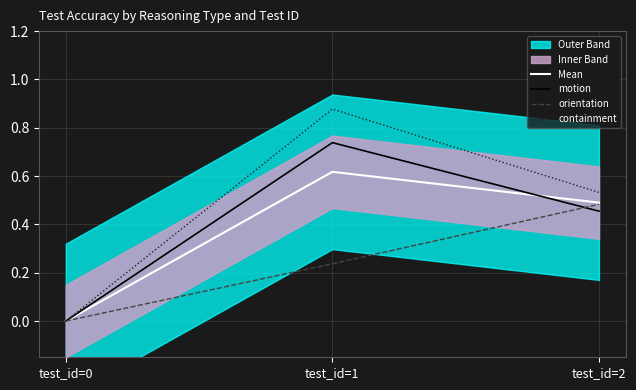

What is the difference between the maximum and minimum values in the motion series?

0.7